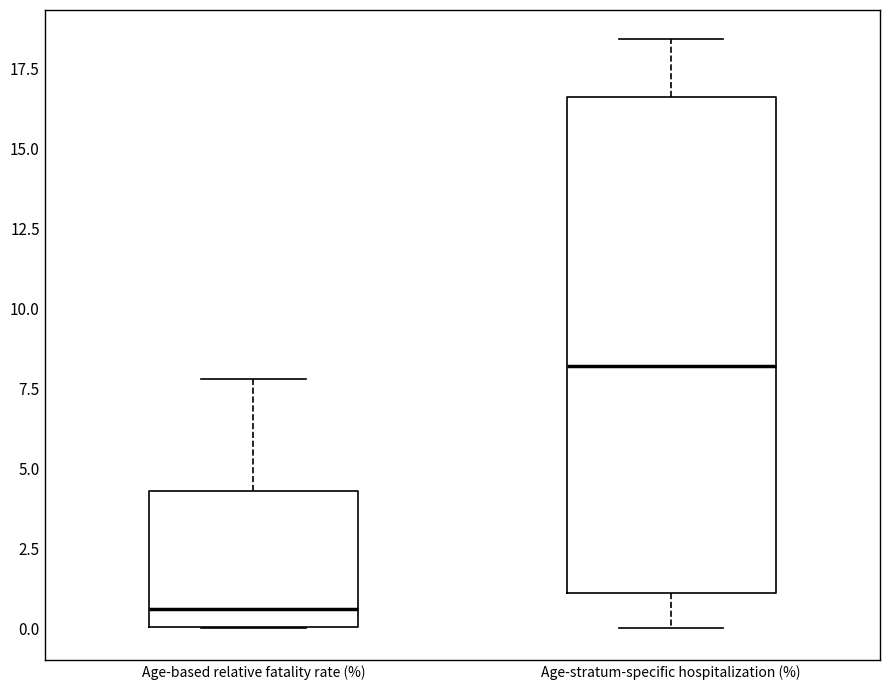

Which box is the tallest, from its lower edge to its upper edge?

Age-stratum-specific hospitalization (%)